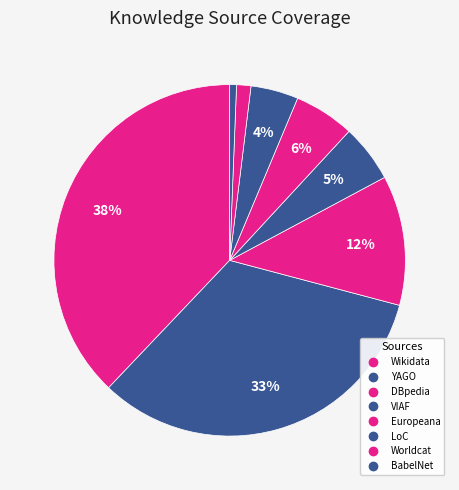

What percentage is NOT represented by VIAF?

94.7%